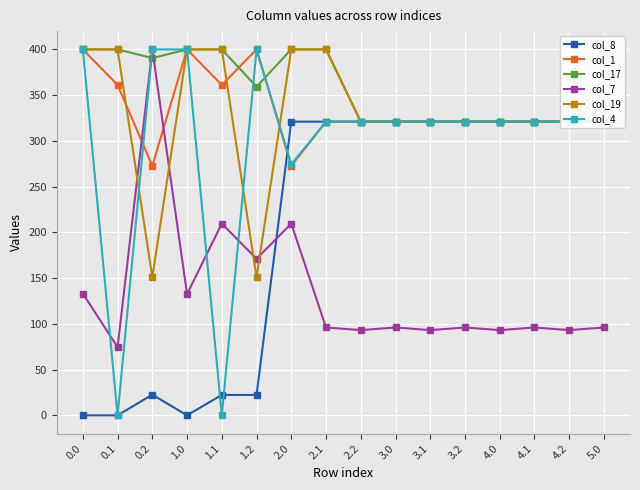

In col_8, how many points are higher than both neighbors (excluding endpoints)?

3